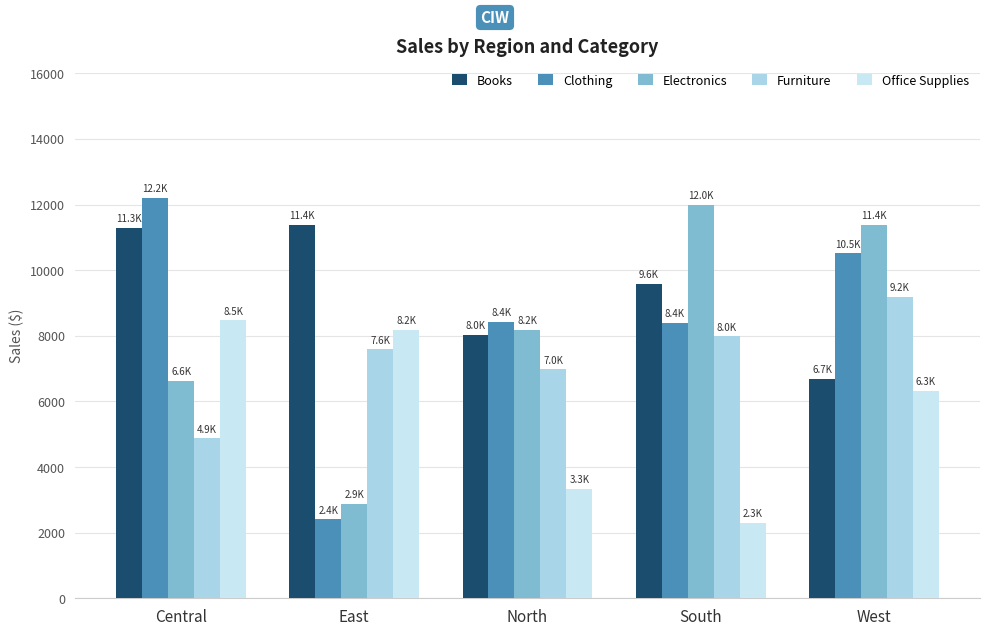

Which series has the largest total across all categories?

Books